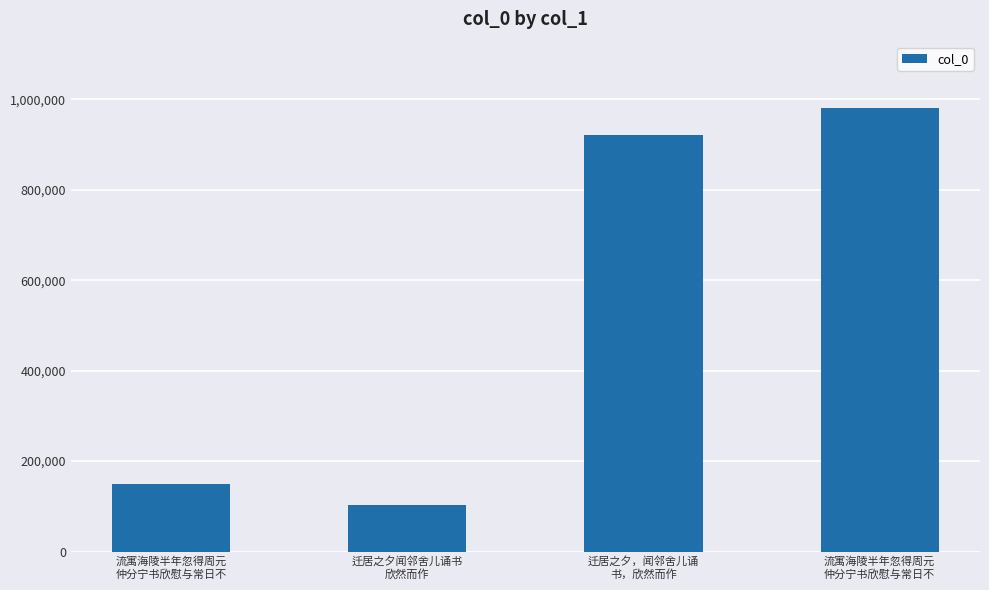

How many values are below 922333?

2